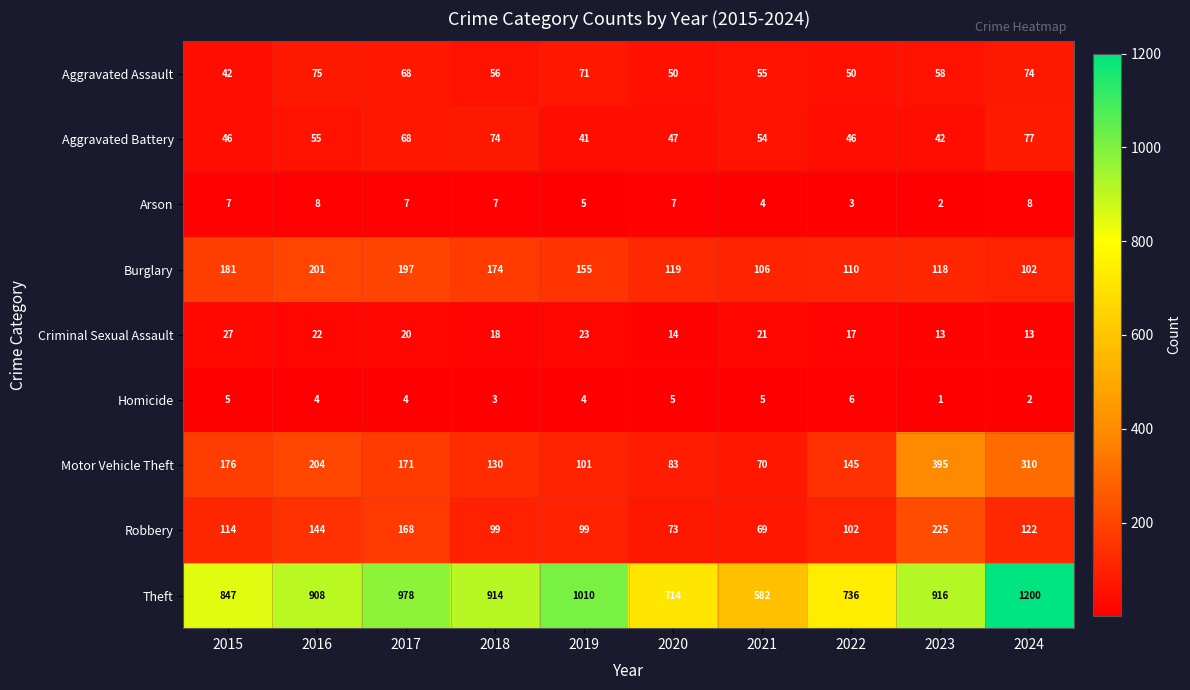

Which category has the highest value in the Criminal Sexual Assault series?

2015